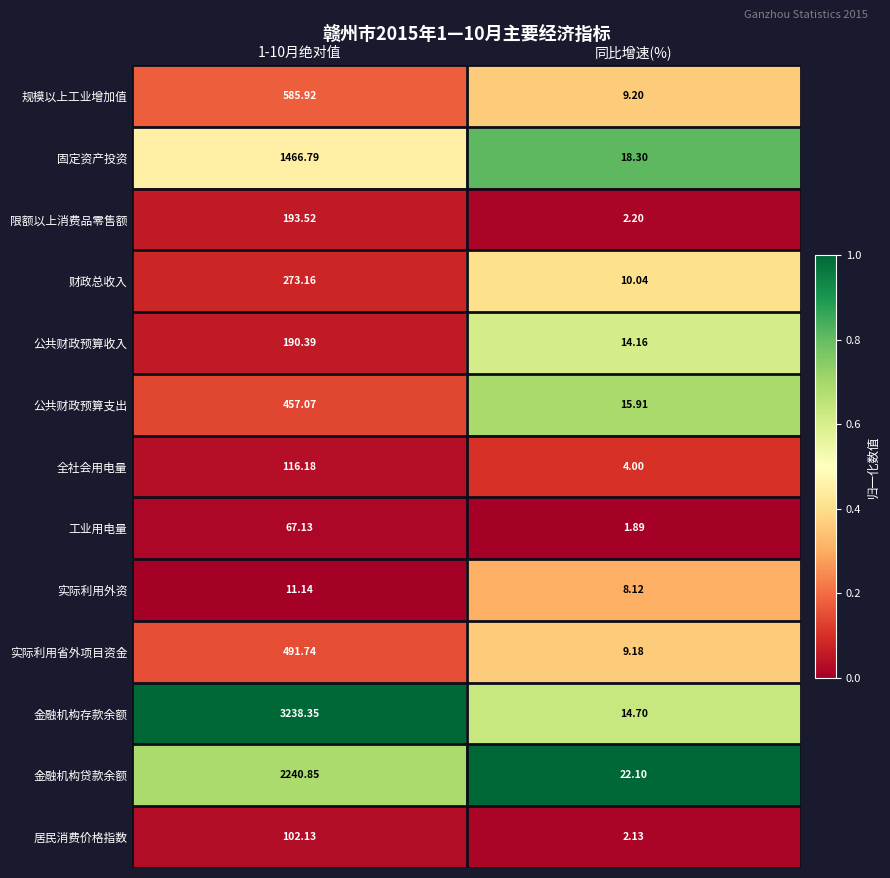

Is the value of 实际利用省外项目资金 at 1-10月绝对值 greater than the value of 居民消费价格指数 at 1-10月绝对值?

Yes